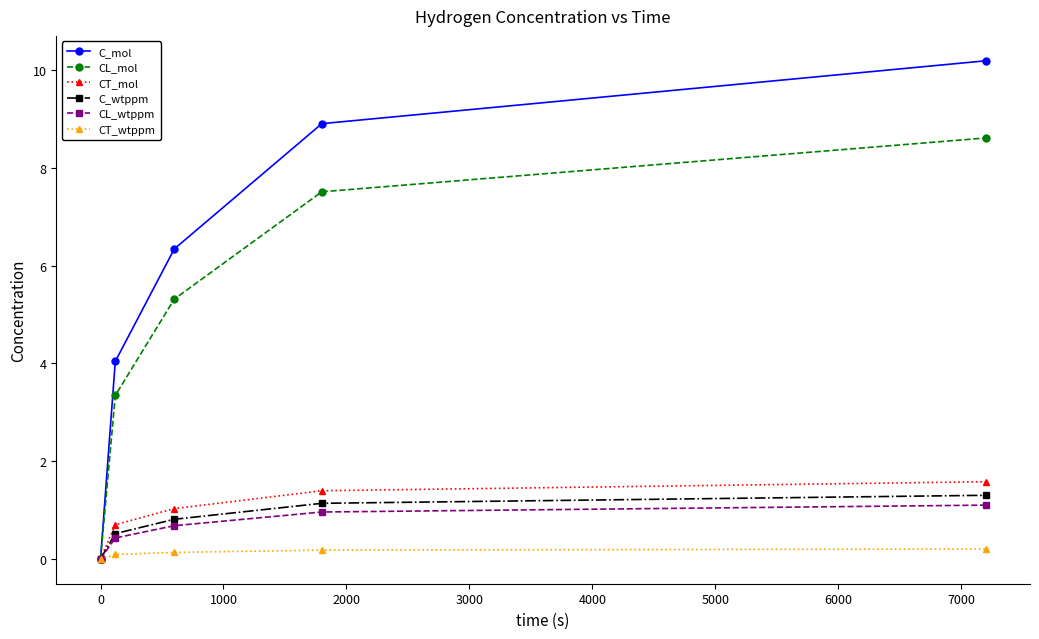

Reading left to right, extract all data points from this chart.

C_mol: 0.0	4.0	6.3	8.9	10.2
CL_mol: 0.0	3.3	5.3	7.5	8.6
CT_mol: 0.0	0.7	1.0	1.4	1.6
C_wtppm: 0.0	0.5	0.8	1.1	1.3
CL_wtppm: 0.0	0.4	0.7	1.0	1.1
CT_wtppm: 0.0	0.1	0.1	0.2	0.2